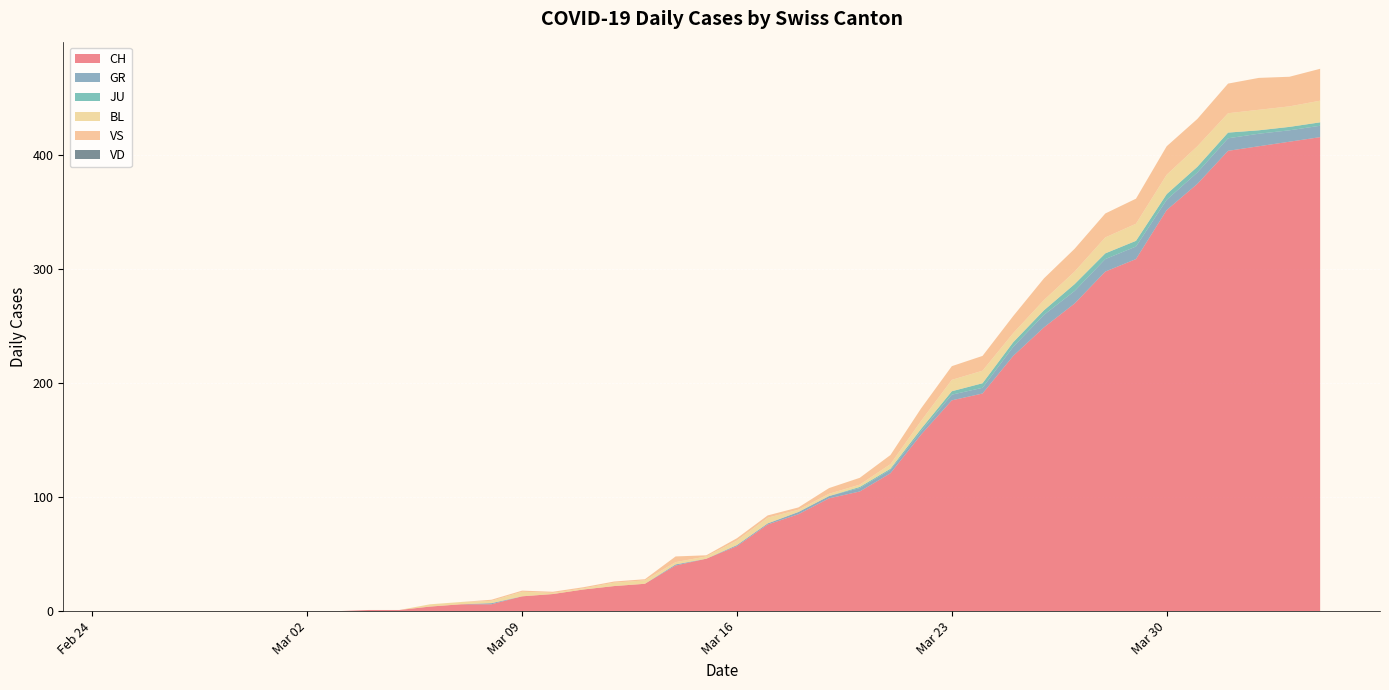

Reading left to right, transcribe all the data shown in this chart.

CH: 0	0	0	0	0	0	0	0	1	1	4	6	6	13	15	19	22	24	40	46	57	76	85	99	105	121	155	185	191	224	249	270	298	309	352	375	404	408	412	416
GR: 0	0	0	0	0	0	0	0	0	0	0	0	1	0	0	0	0	0	1	0	1	1	2	2	3	3	3	5	5	8	11	11	11	11	9	10	11	11	10	10
JU: 0	0	0	0	0	0	0	0	0	0	0	0	0	0	0	0	0	0	0	0	0	0	0	0	1	1	2	3	4	4	4	6	5	5	5	5	5	3	3	3
BL: 0	0	0	0	0	0	0	0	0	0	2	2	2	4	1	1	3	3	2	2	4	5	2	2	2	4	7	10	11	8	9	11	14	15	17	18	17	18	18	19
VS: 0	0	0	0	0	0	0	0	0	0	0	0	1	1	1	1	1	1	5	1	2	2	2	5	6	8	11	12	13	15	19	20	21	22	25	24	26	28	26	28
VD: 0	0	0	0	0	0	0	0	0	0	0	0	0	0	0	0	0	0	0	0	0	0	0	0	0	0	0	0	0	0	0	0	0	0	0	0	0	0	0	0